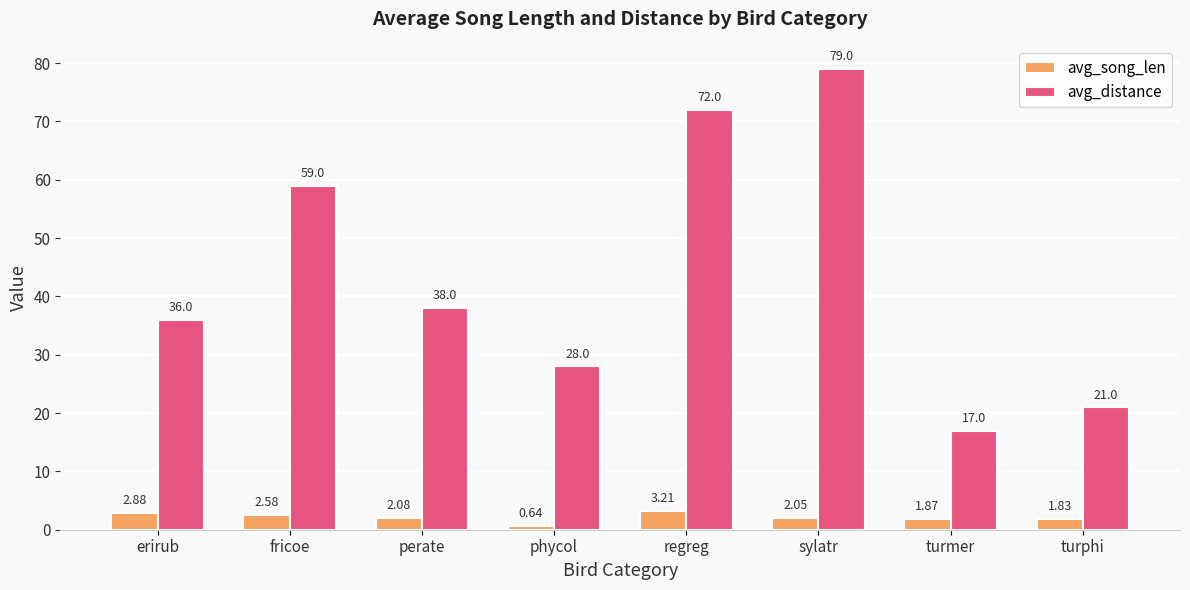

Which category has the highest value across all series?

sylatr